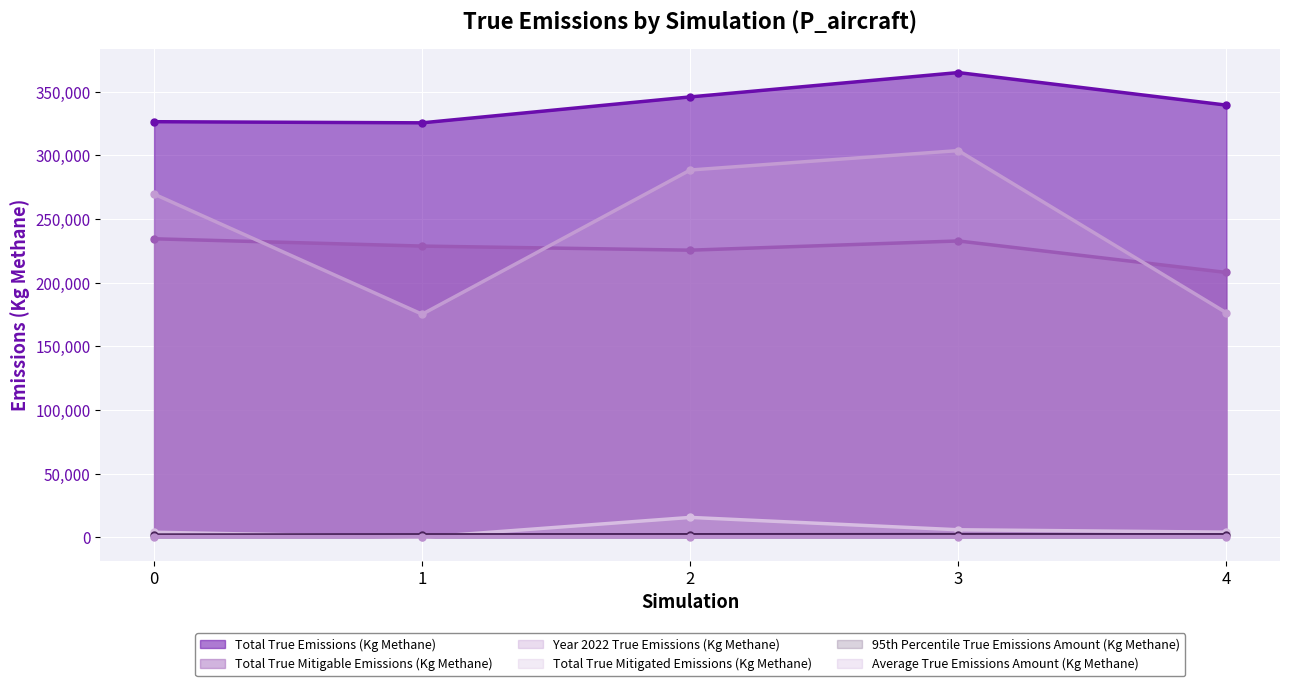

What is the difference between the maximum and second lowest values in the Year 2022 True Emissions (Kg Methane) series?

127412.7